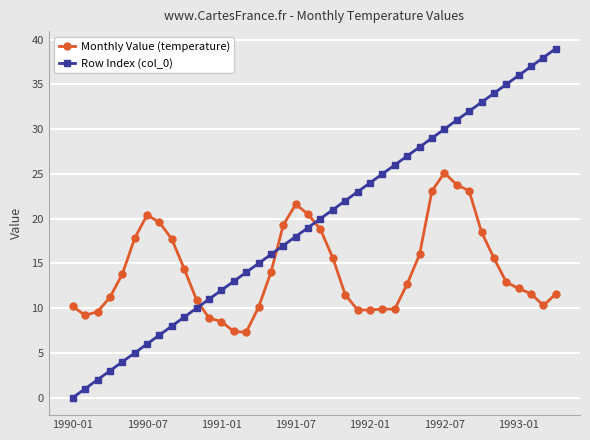

How many lines are shown in the chart?

2